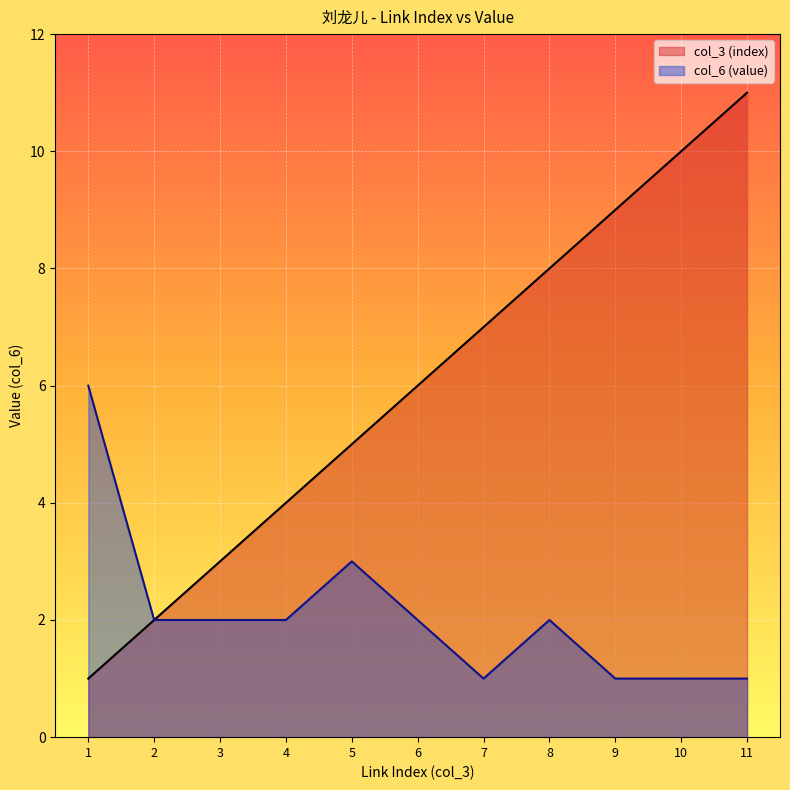

Where does the col_6 (value) series first go above 2?

1